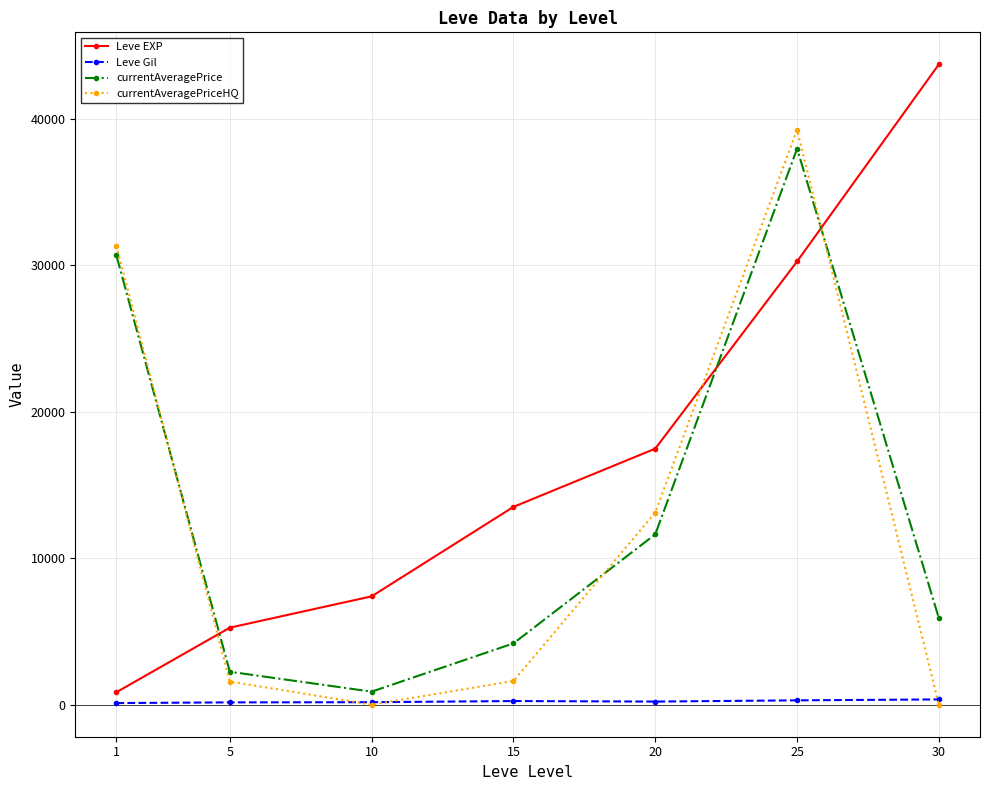

Which series changed the most between 10 and 15?

Leve EXP